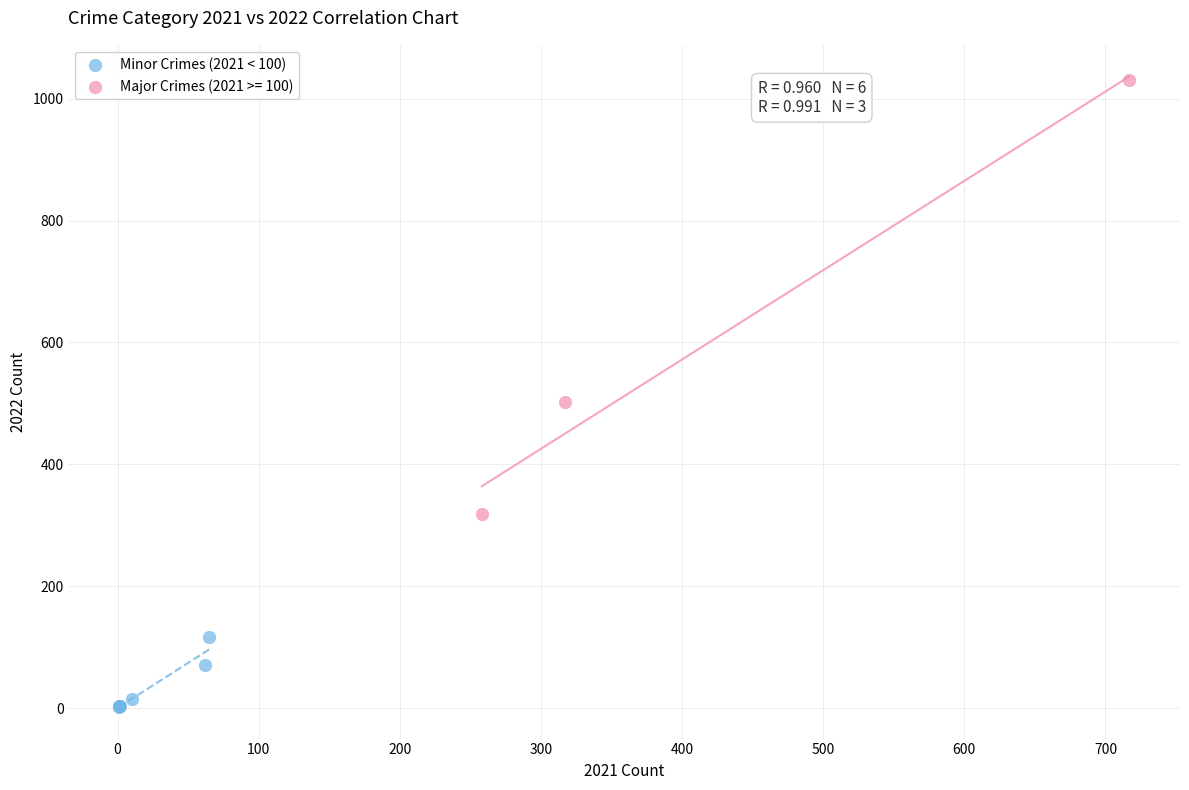

Which series contains the highest Y value?

Major Crimes (2021 >= 100)